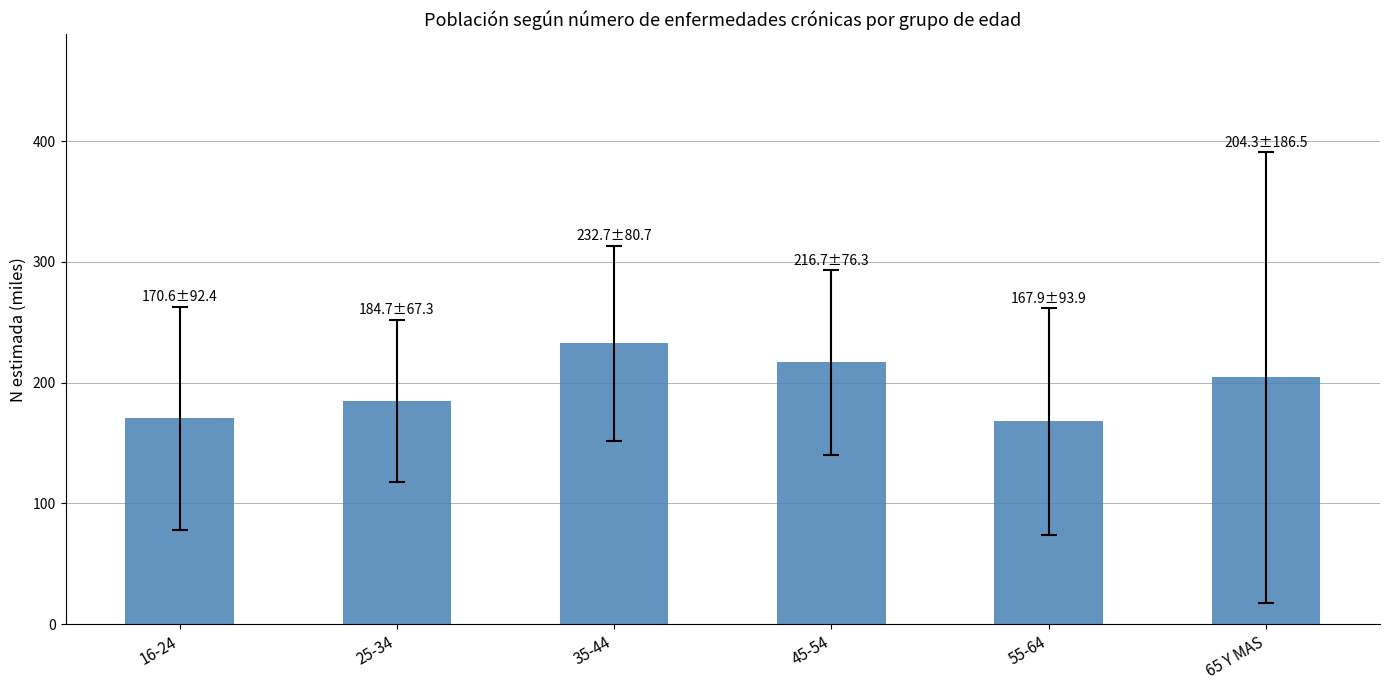

What is the label of the 2nd bar from the right?

55-64